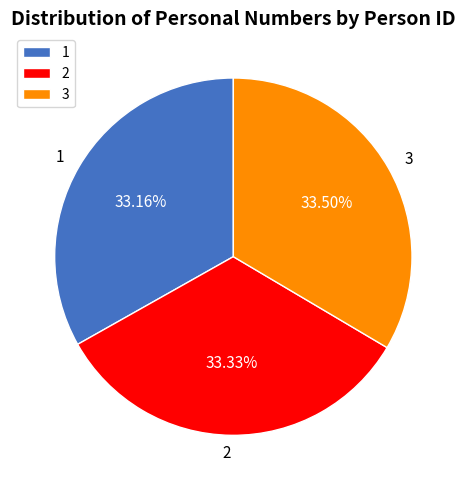

Does 1 account for over 50% of the chart?

No